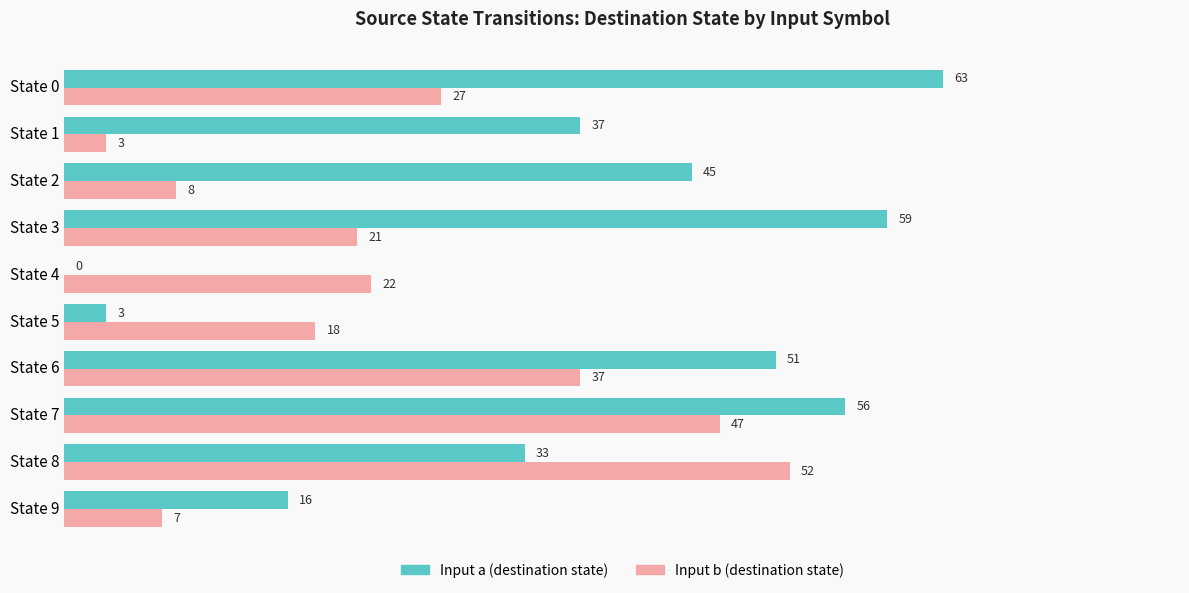

Where is Input b (destination state) nearest to the value 27?

State 0